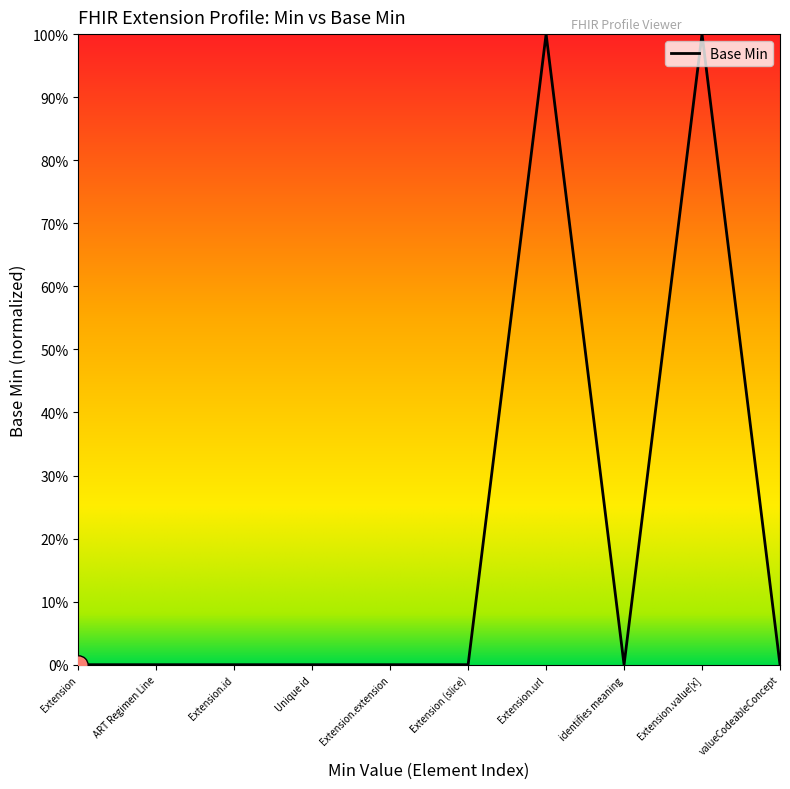

Does the chart display data point markers on the line(s)?

No